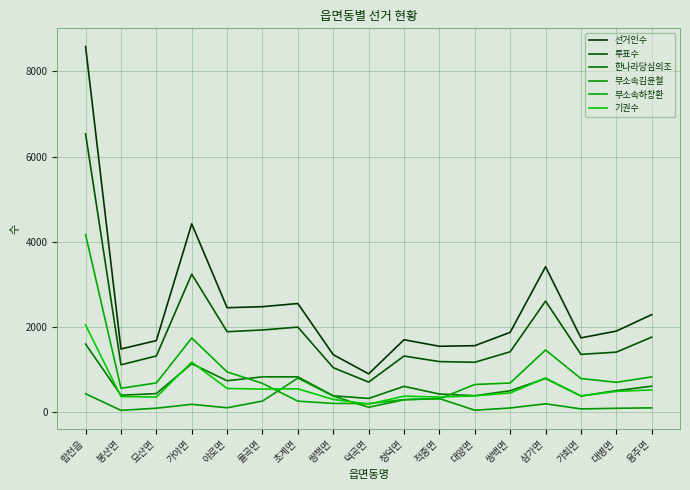

Between which two adjacent categories do 무소속김윤철 and 기권수 first intersect?

율곡면 and 초계면